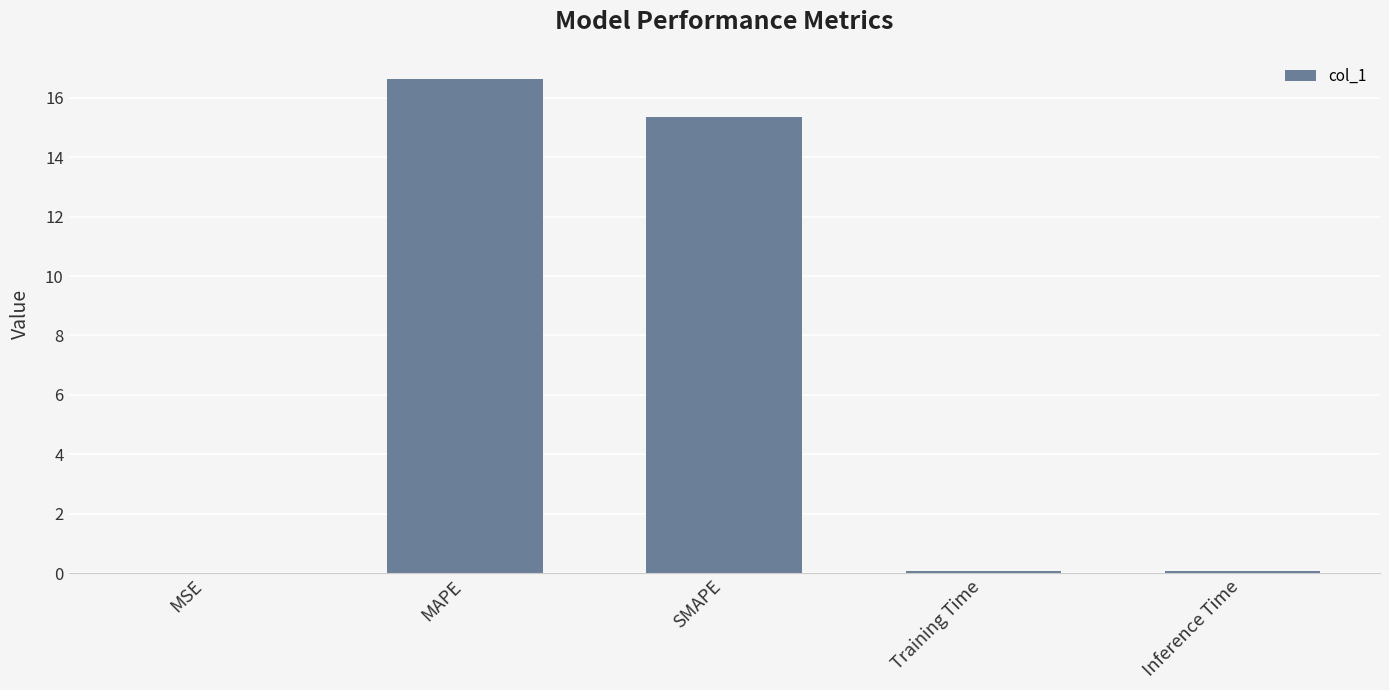

What is the maximum value shown in the chart?

16.6